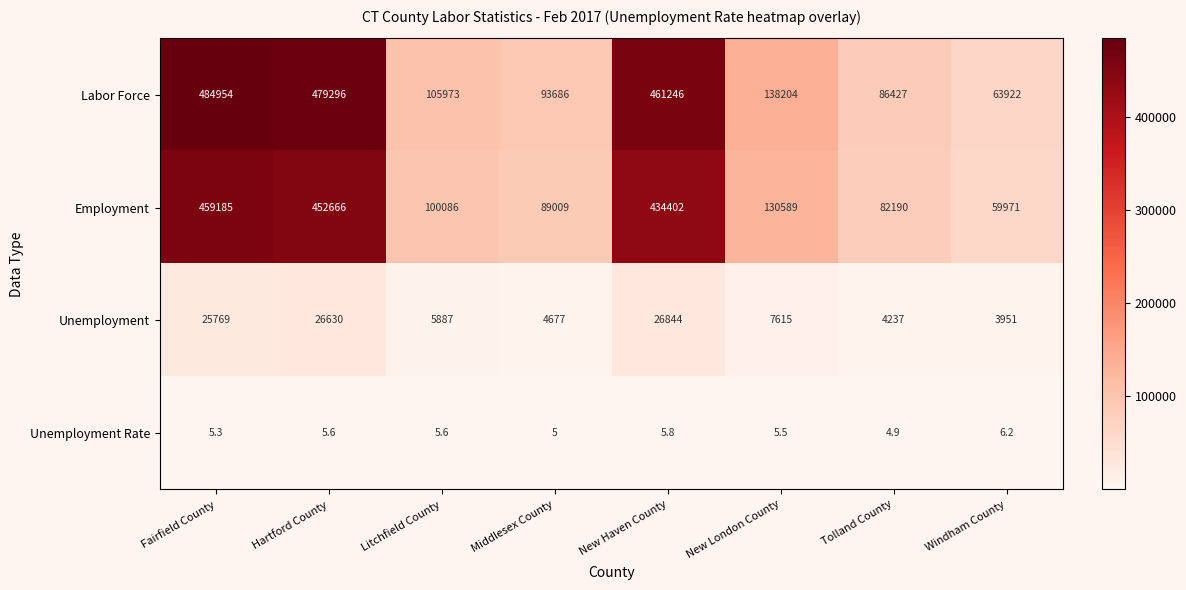

What is the highest value of the Unemployment series?

26844.0